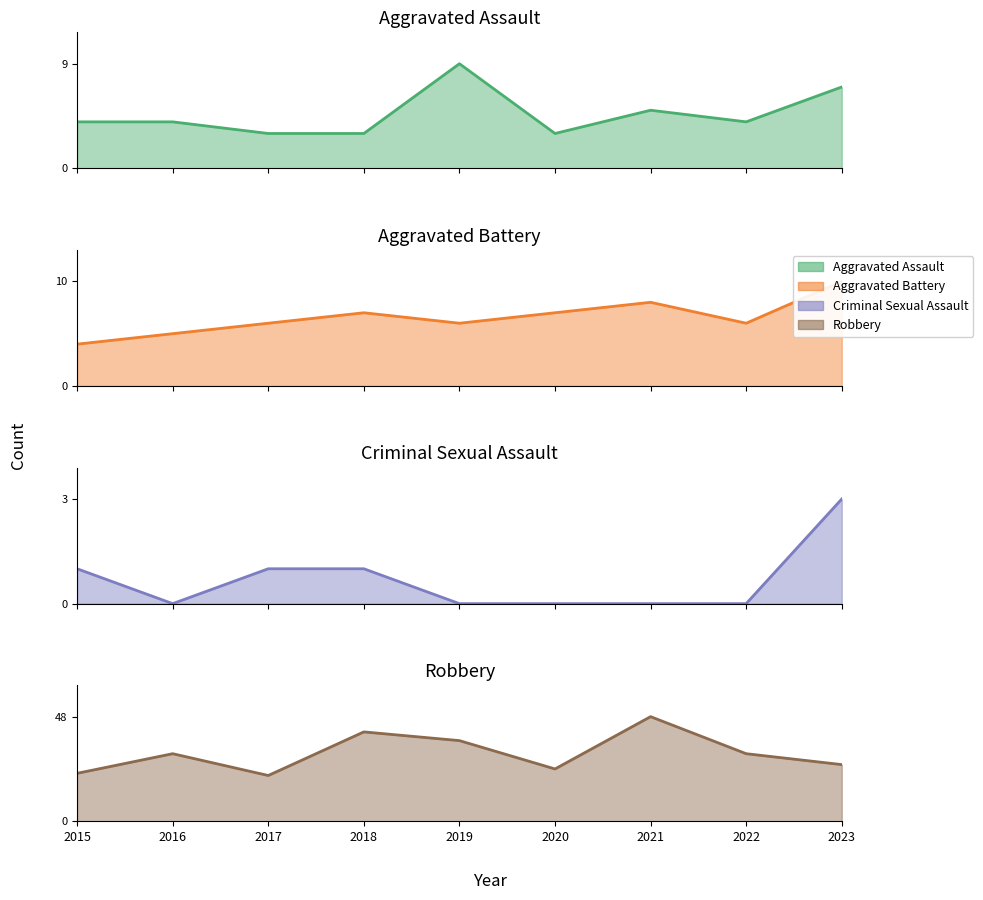

True or false: Robbery has a value of 24 at 2020.

True